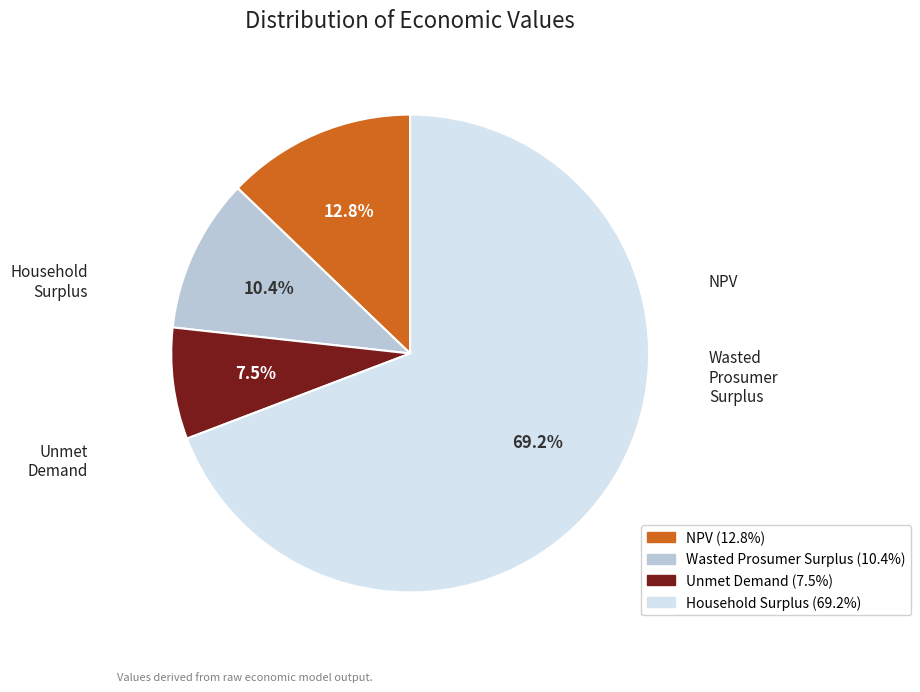

To the nearest percent, what is the difference between the largest and smallest slice percentages?

62%